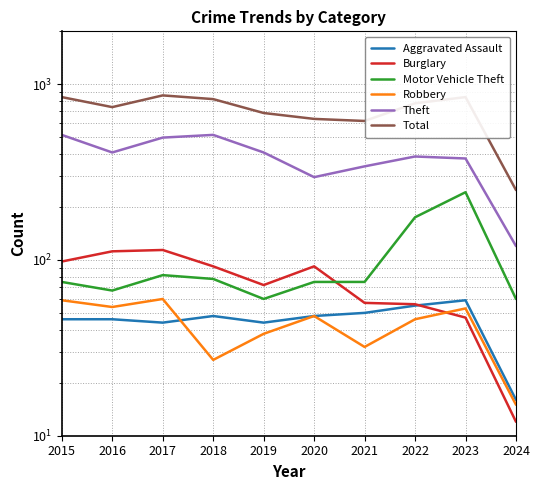

True or false: Total and Theft intersect in this chart.

False